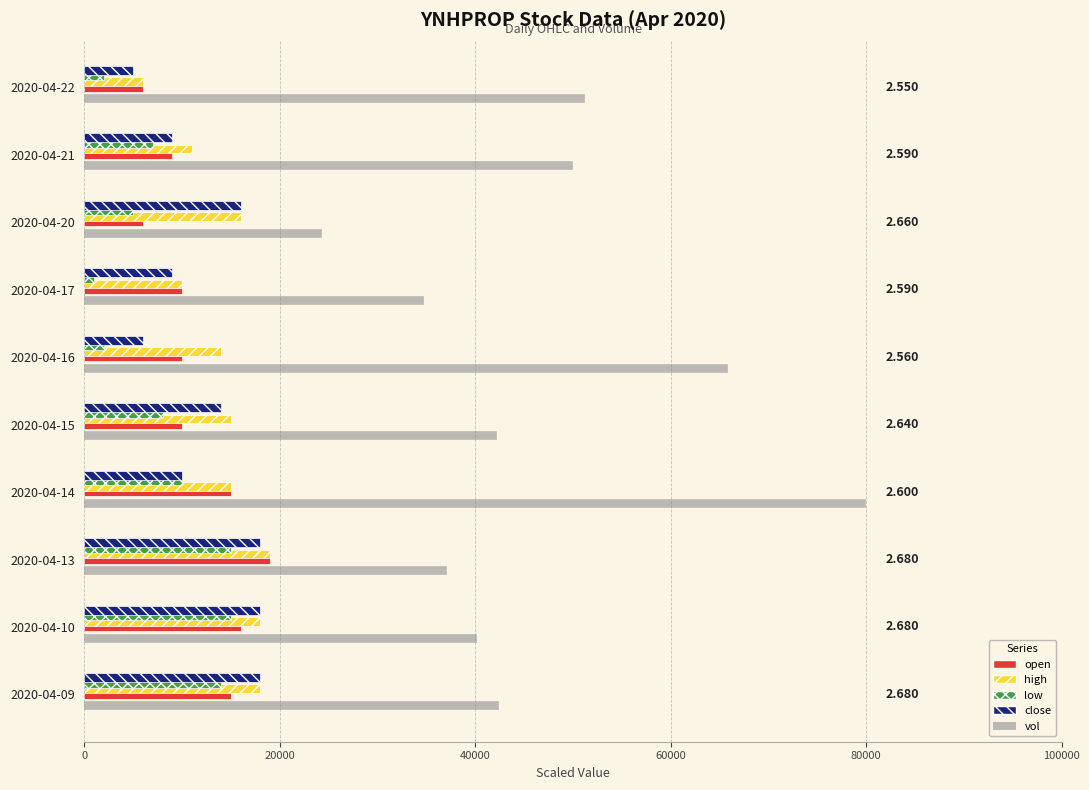

Is the value of low at 2020-04-14 greater than the value of open at 2020-04-22?

Yes